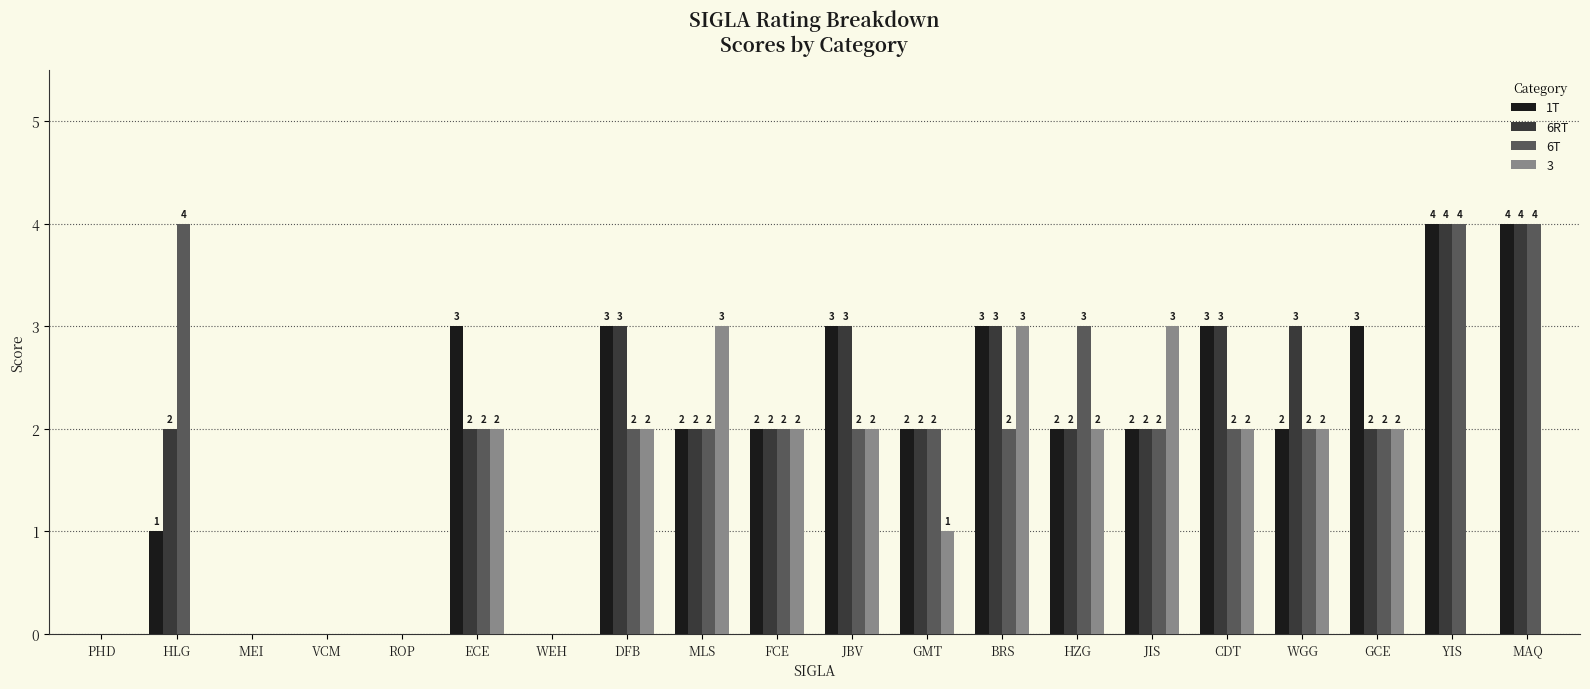

Which series changed the most between WEH and MLS?

3